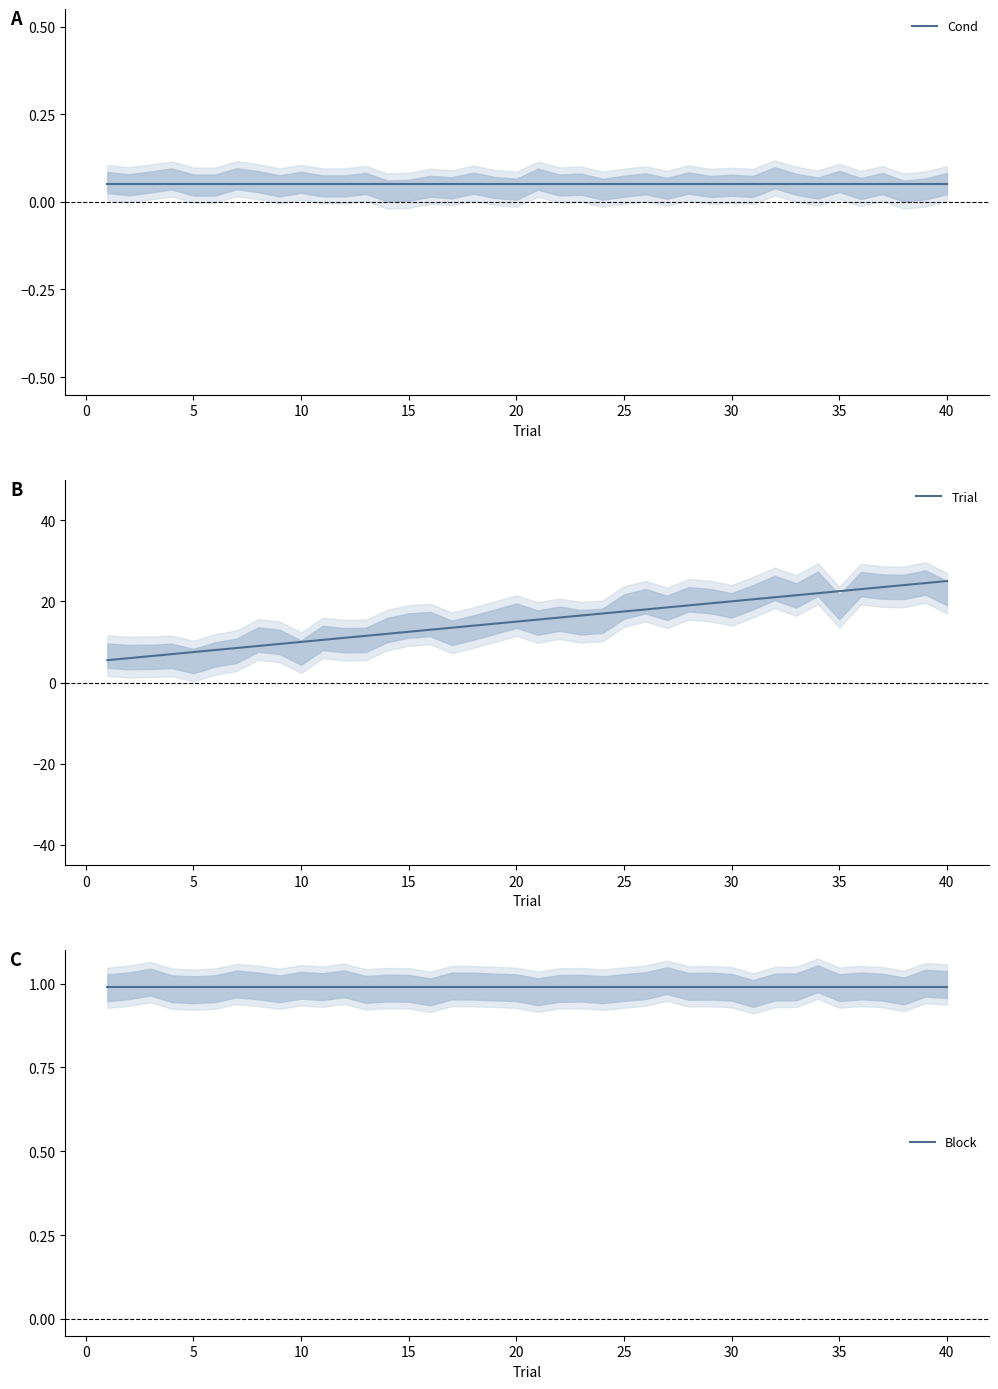

Which series has the largest total across all categories?

Trial